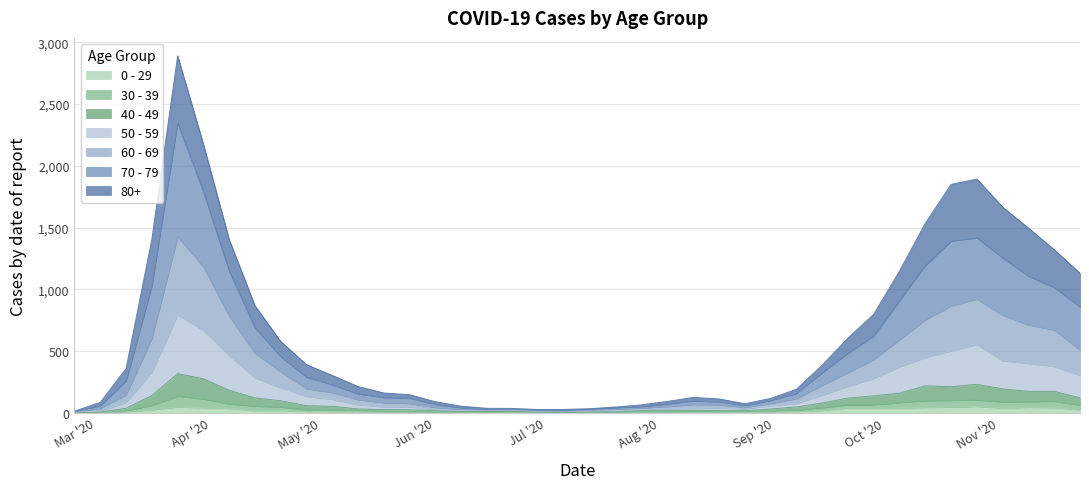

True or false: 70 - 79 and 30 - 39 cross at least once.

False